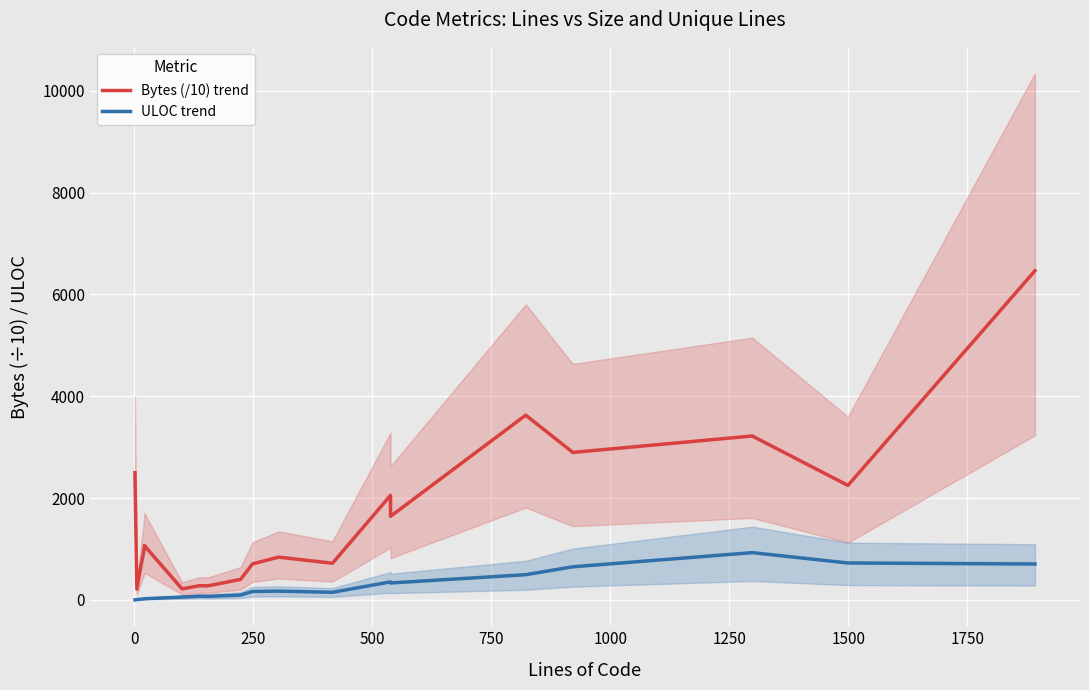

How many interior local valleys does the Bytes (/10) trend series have?

7